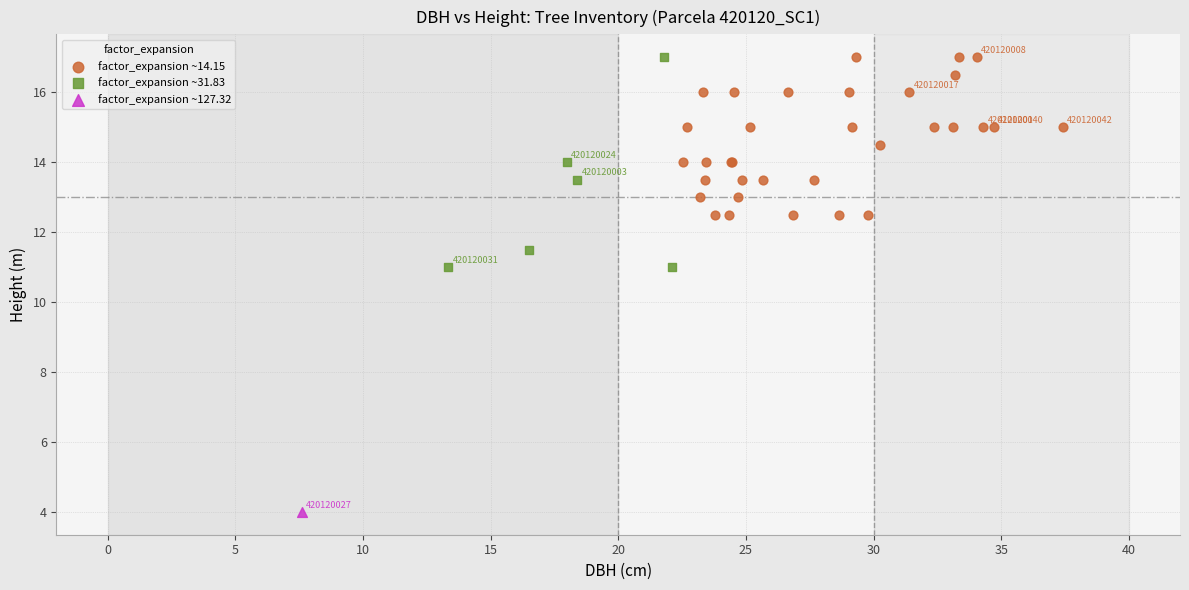

What are all the series names shown in the legend?

factor_expansion ~14.15, factor_expansion ~31.83, factor_expansion ~127.32